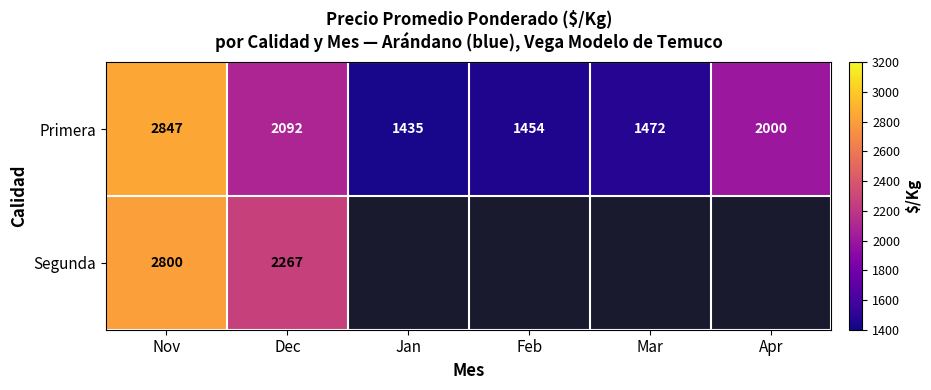

Which category has the lowest value across all series?

Jan